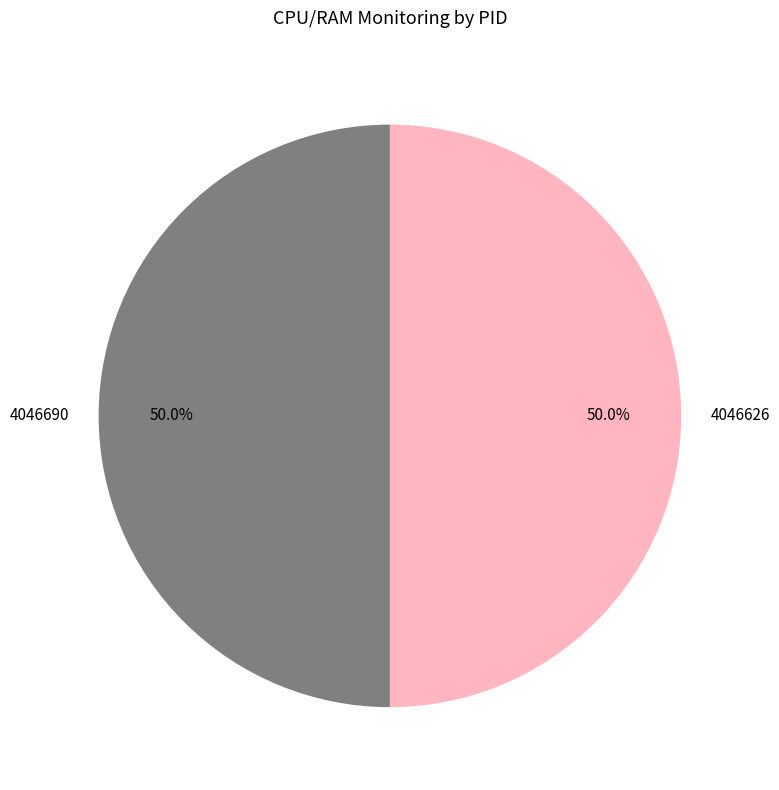

Do 4046690 and 4046626 together represent more than half of the pie?

Yes